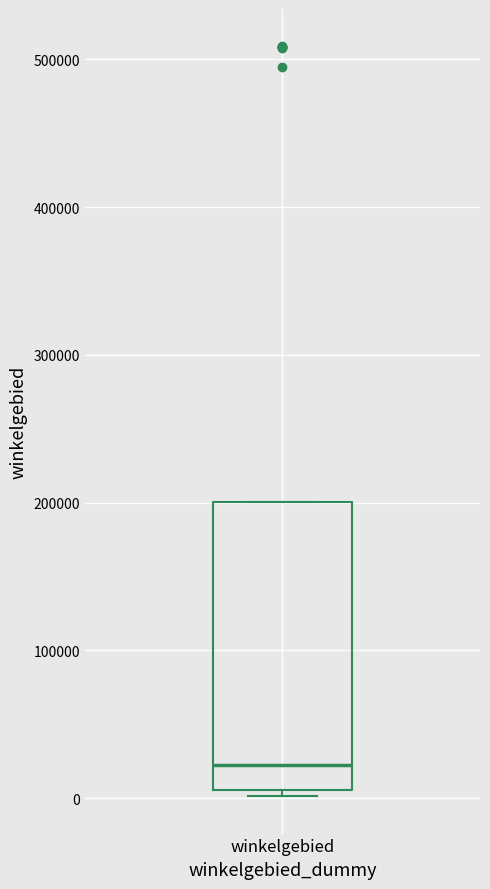

Transcribe this box plot: give where the median line is, the range the box spans, and where the two whiskers end, as read against the y-axis. The values are not printed on the chart, so give them approximately, as read against the axis.

median 20000, box 10000 to 200000, whiskers 0 to 200000